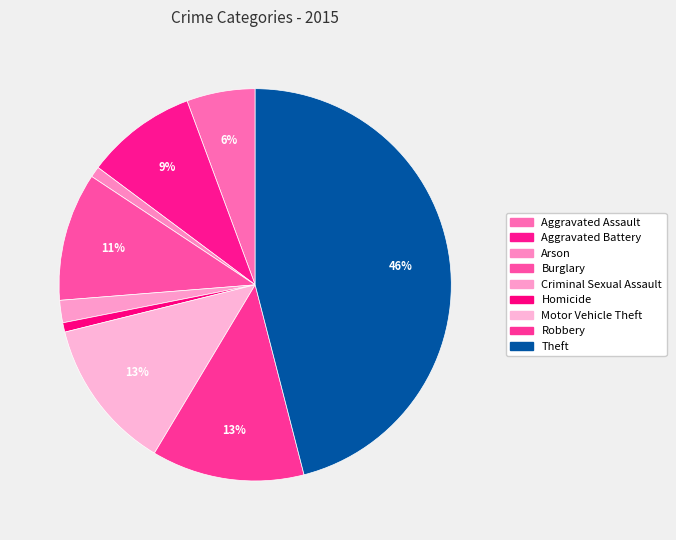

How many segments does this pie chart have?

9